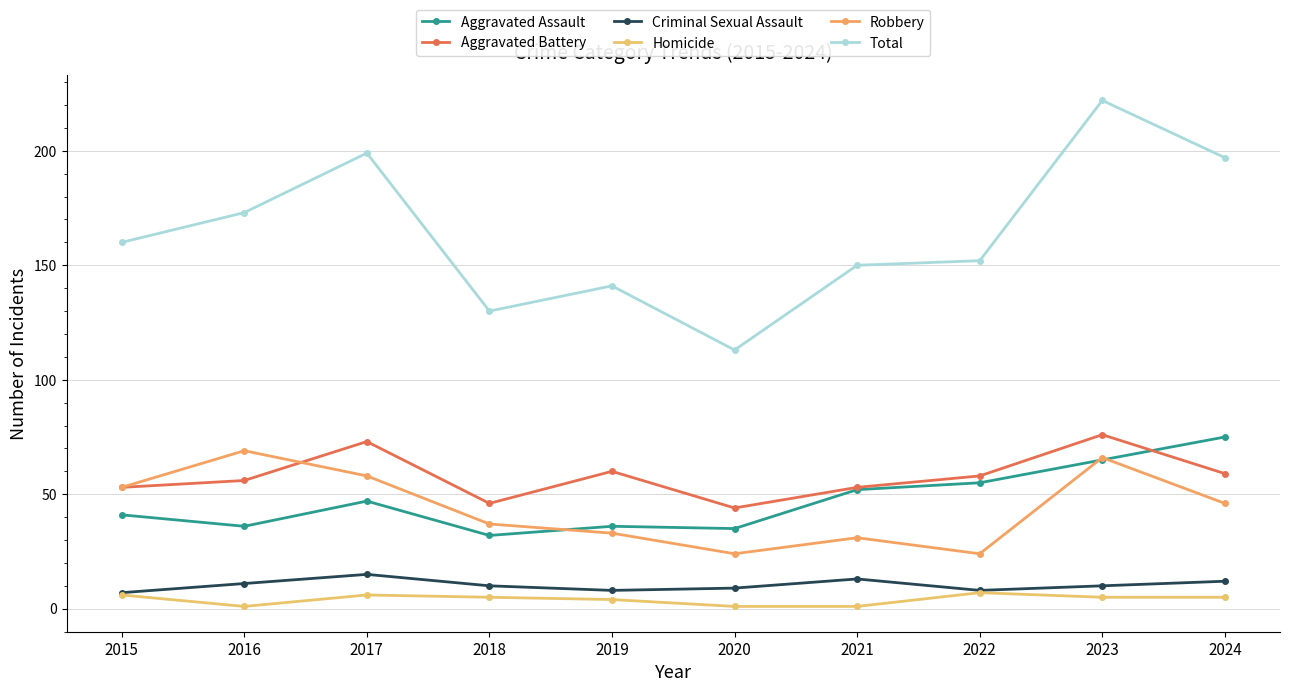

In Aggravated Battery, how many points are higher than both neighbors (excluding endpoints)?

3